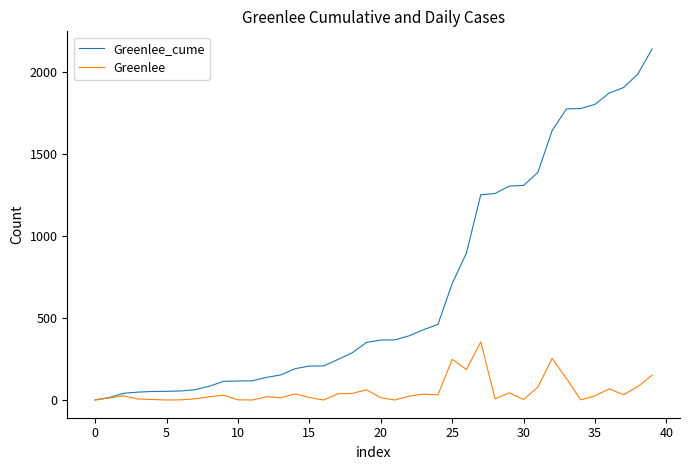

Which series has the widest spread of values?

Greenlee_cume